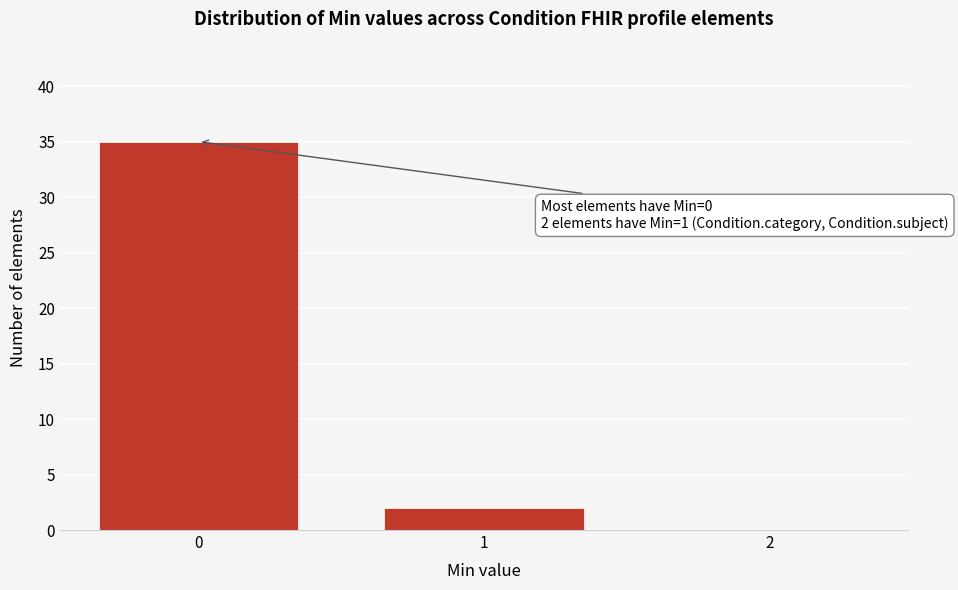

Over which range of the x-axis is the bar tallest?

-0.5 to 0.5